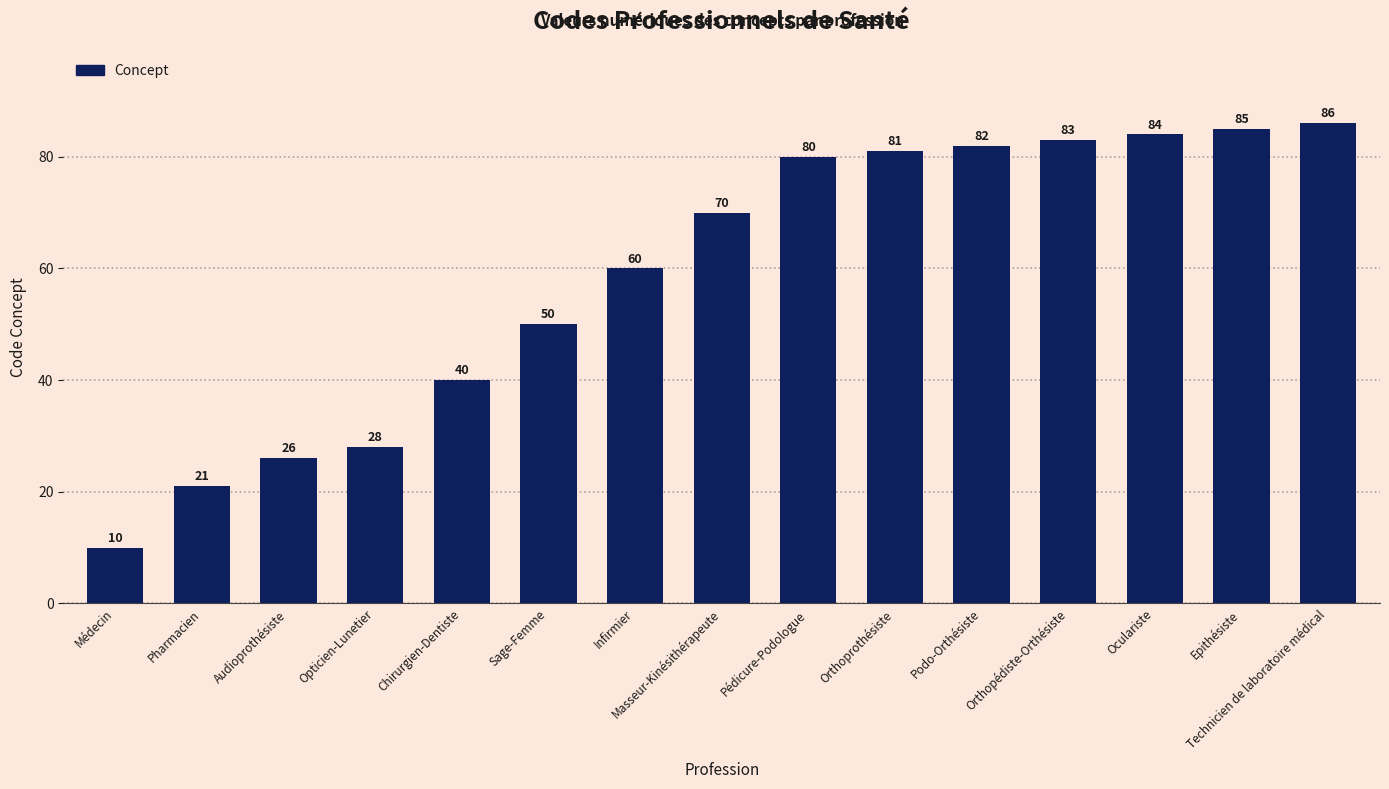

At which category does the chart reach its minimum across all series?

Médecin